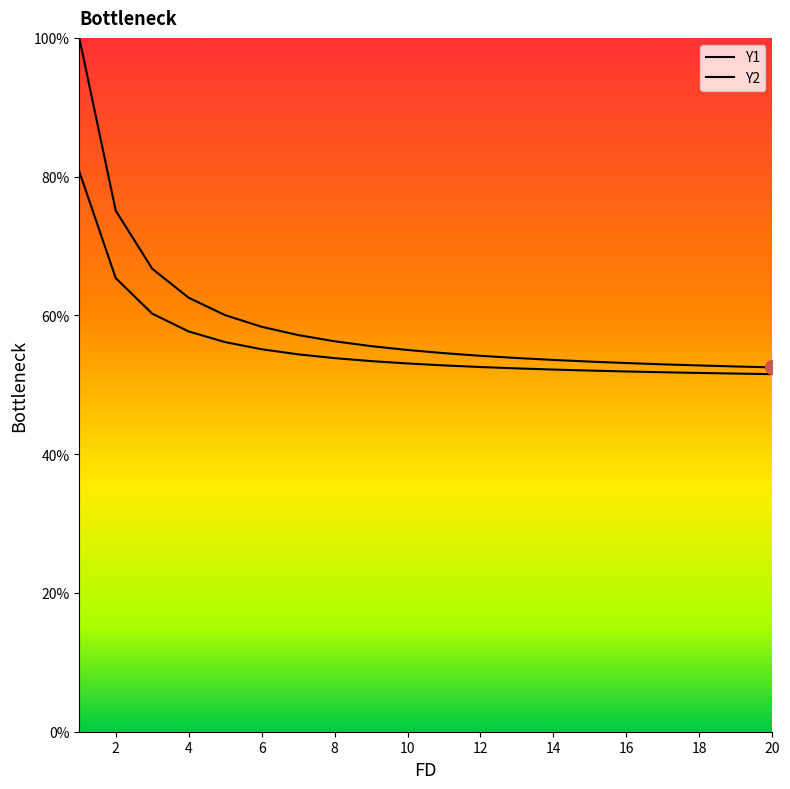

True or false: Y1 and Y2 intersect in this chart.

False